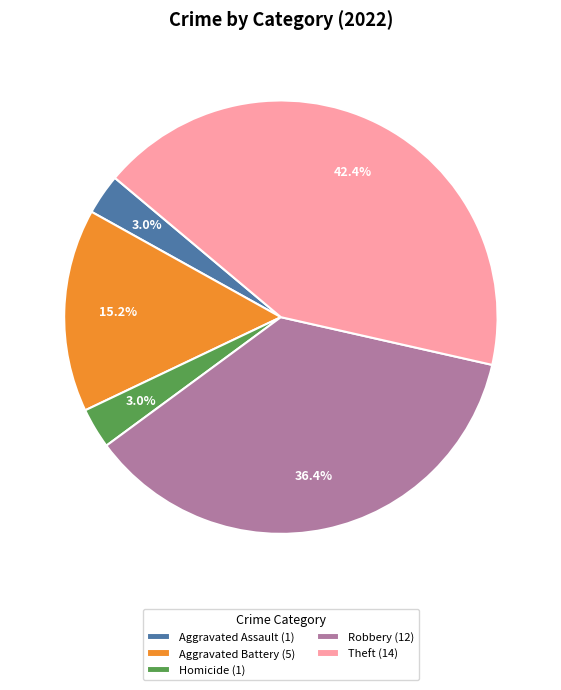

Which has a higher value, Homicide (1) or Robbery (12)?

Robbery (12)